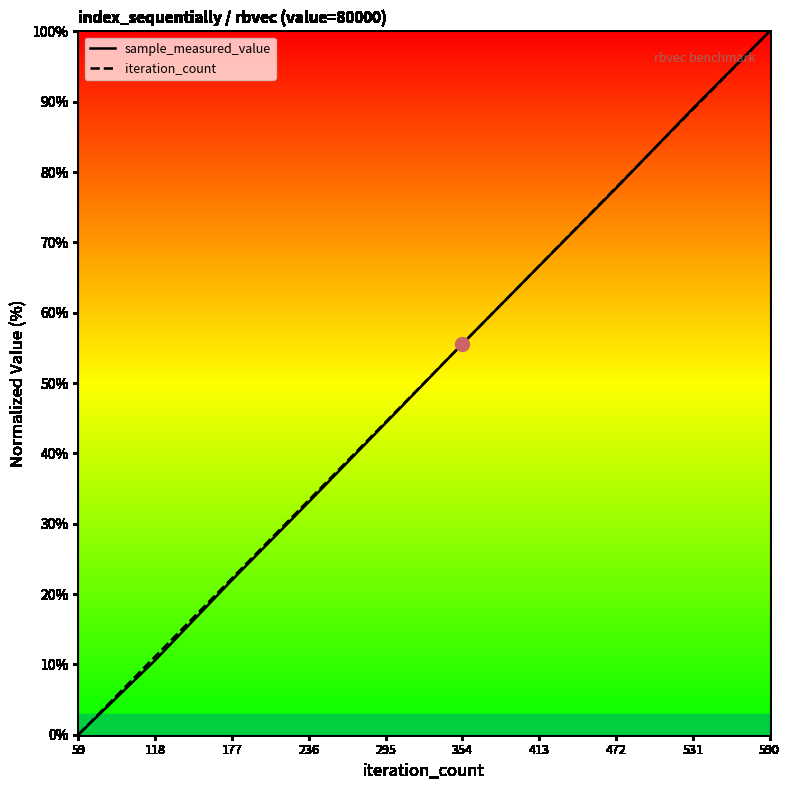

What is the maximum value shown in the chart?

100.0